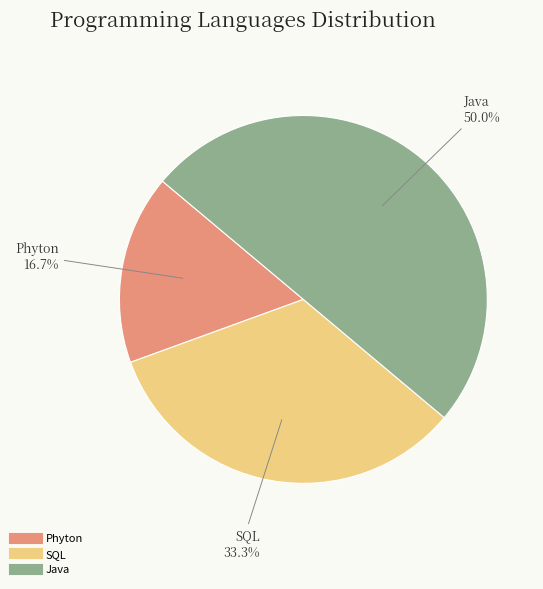

To the nearest percent, what is the difference between the SQL and Phyton slice percentages?

17%